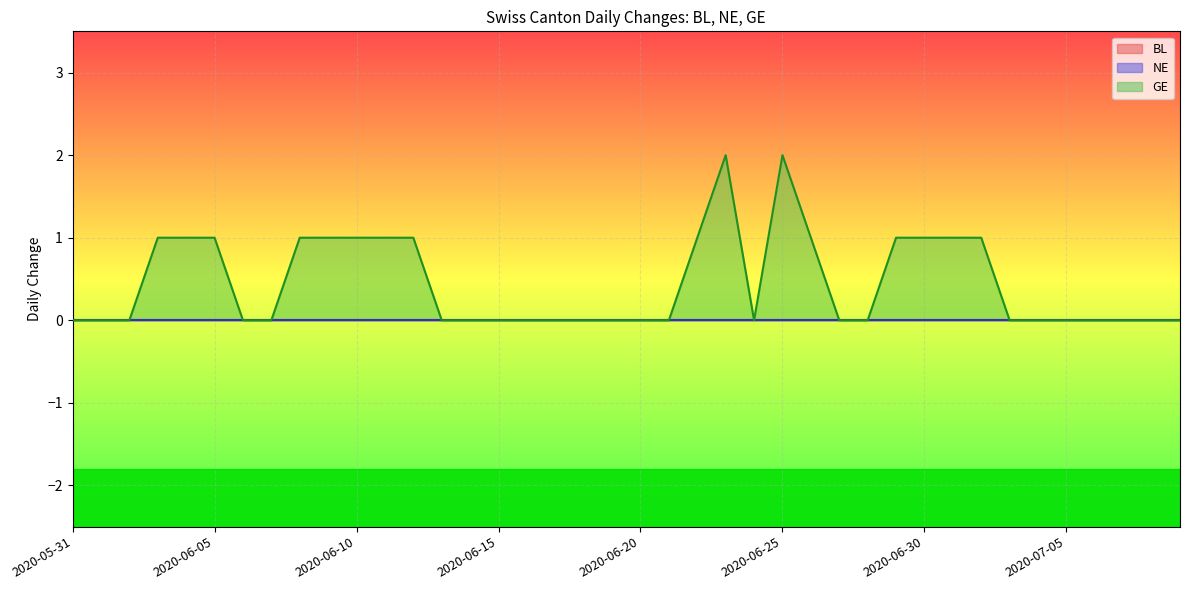

At how many categories does at least one series exceed 0?

16